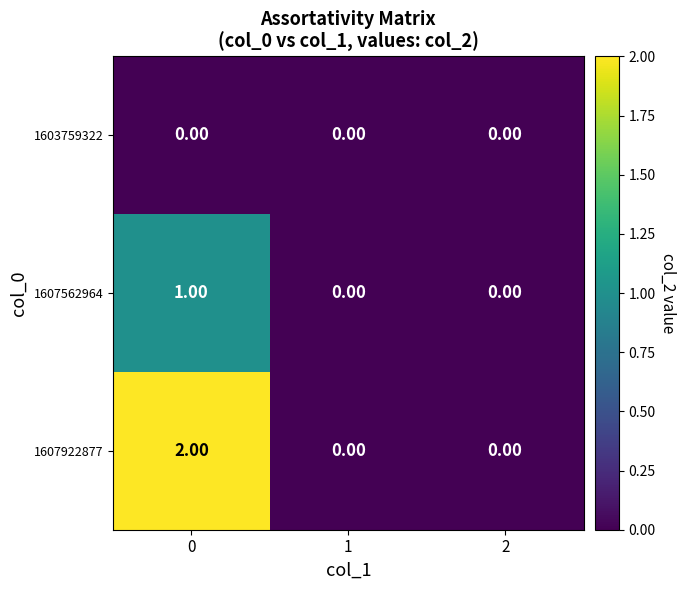

Rank the series at 0 from lowest to highest value.

1603759322, 1607562964, 1607922877